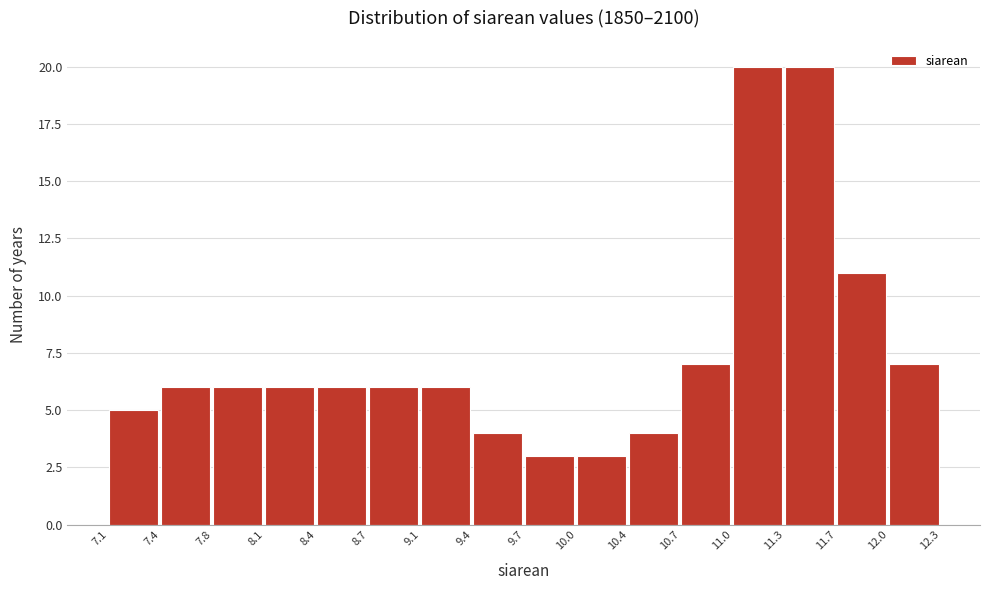

Reading left to right, list every bar in this chart as the range it spans on the x-axis followed by its height. The values are not printed on the chart, so give them approximately, as read against the axis.

7.1 to 7.4: 5
7.4 to 7.8: 6
7.8 to 8.1: 6
8.1 to 8.4: 6
8.4 to 8.7: 6
8.7 to 9.1: 6
9.1 to 9.4: 6
9.4 to 9.7: 4
9.7 to 10.0: 3
10.0 to 10.4: 3
10.4 to 10.7: 4
10.7 to 11.0: 7
11.0 to 11.3: 20
11.3 to 11.7: 20
11.7 to 12.0: 11
12.0 to 12.3: 7